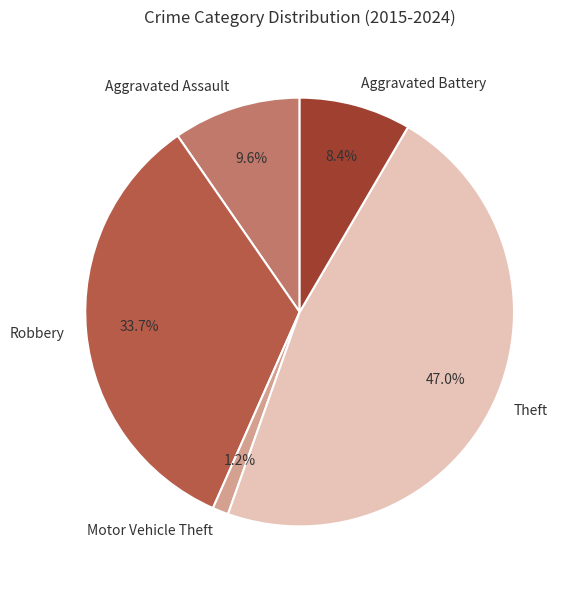

Does Aggravated Assault account for over 50% of the chart?

No